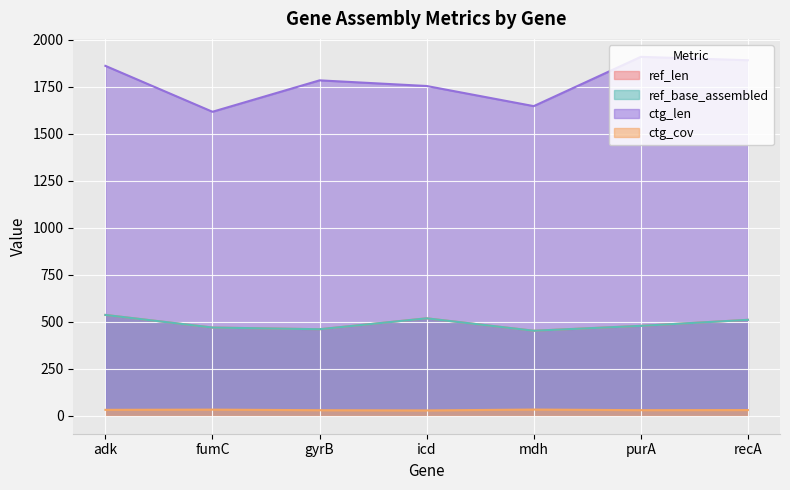

What is the average value of the ref_len series?

489.0